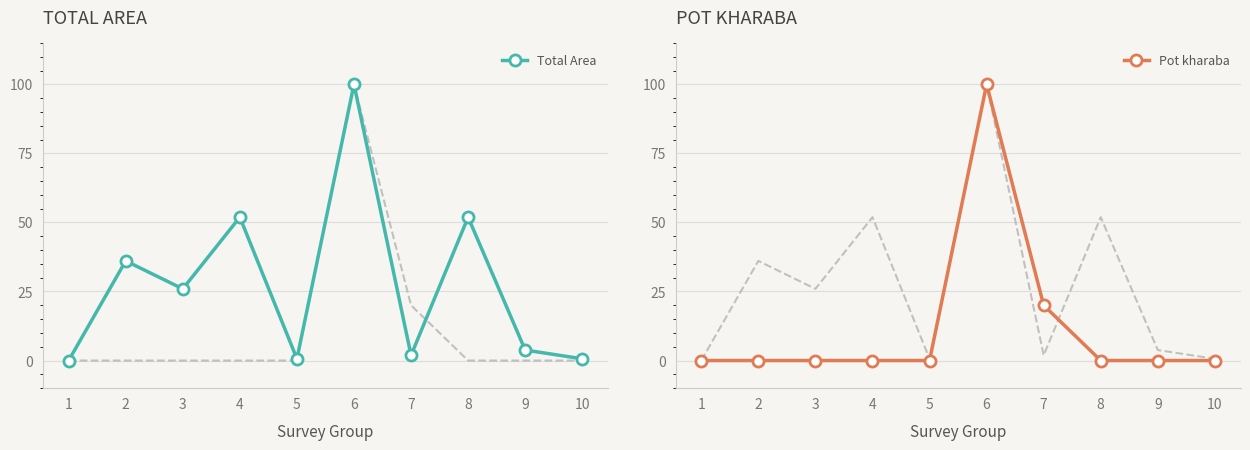

Reading left to right, what are all the values shown in this chart?

Total Area: 1=0.0	2=36.1	3=25.9	4=51.9	5=0.6	6=100.0	7=1.9	8=51.9	9=3.8	10=0.6
Pot kharaba: 1=0.0	2=0.0	3=0.0	4=0.0	5=0.0	6=100.0	7=20.0	8=0.0	9=0.0	10=0.0